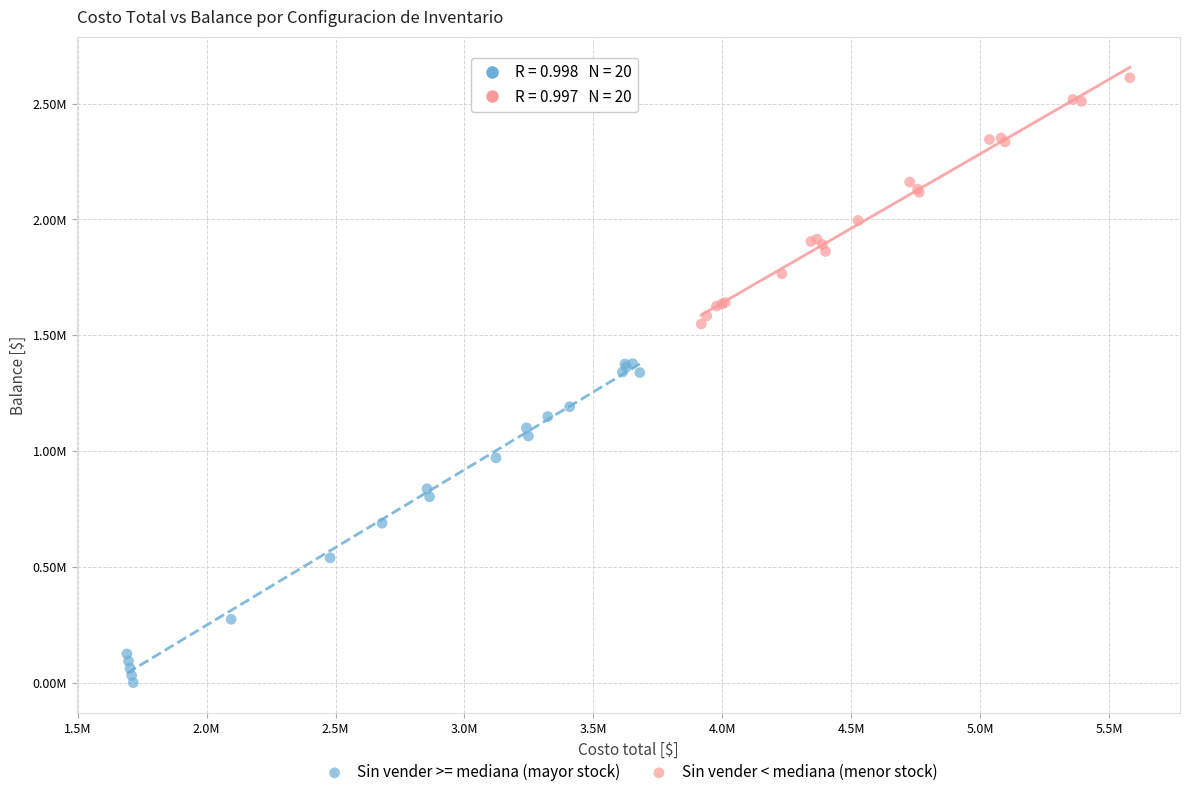

Which series contains the highest Y value?

Sin vender < mediana (menor stock)